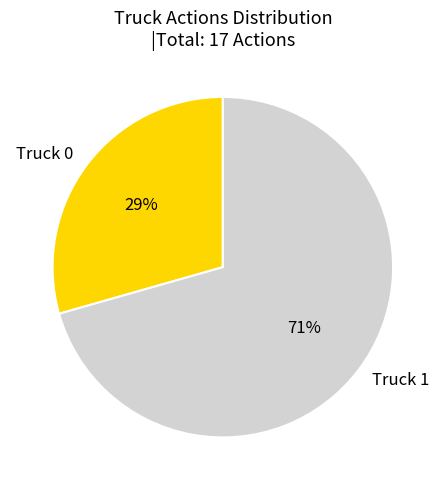

Which slice is the smallest?

Truck 0